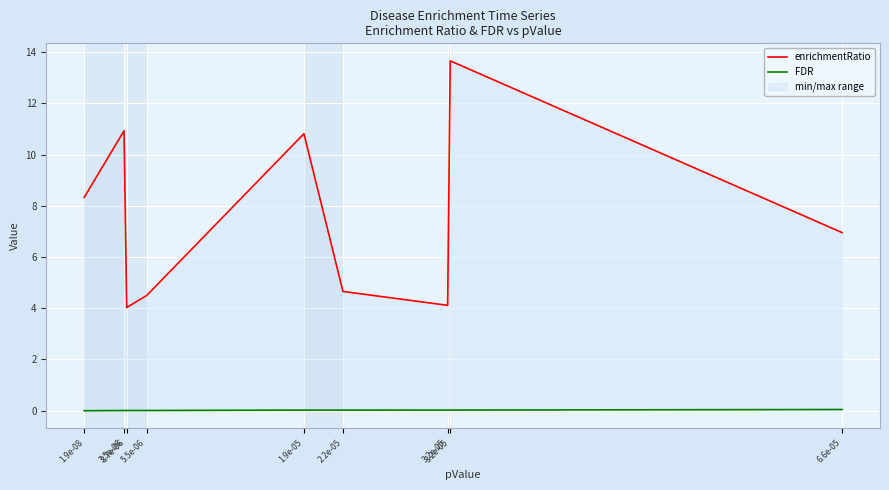

How many values in the enrichmentRatio series are below 6?

4